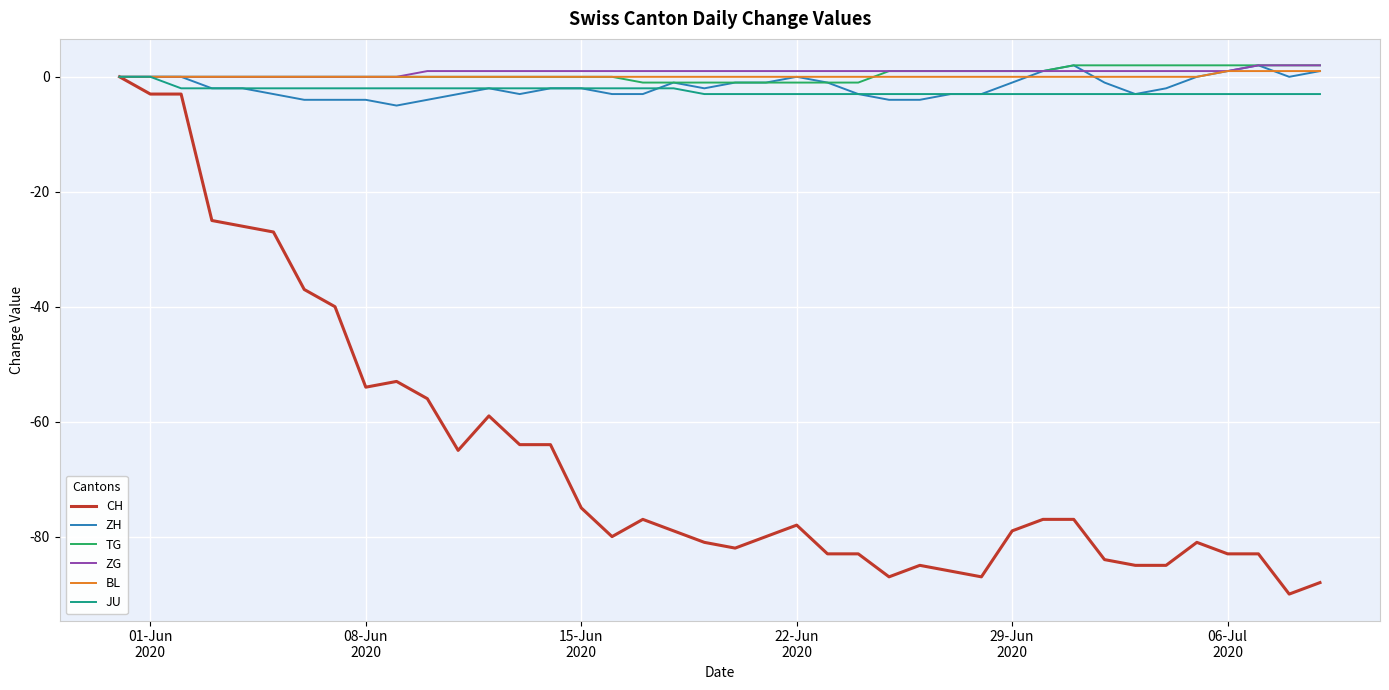

Is this an area chart (filled region under the line)?

No